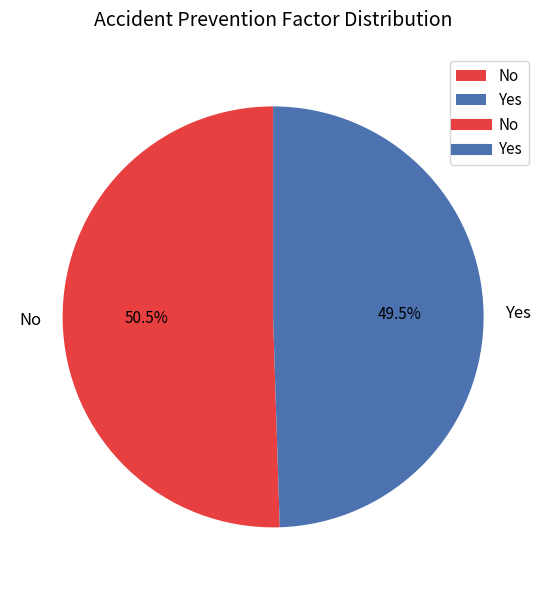

Which category has the biggest portion of the pie?

No